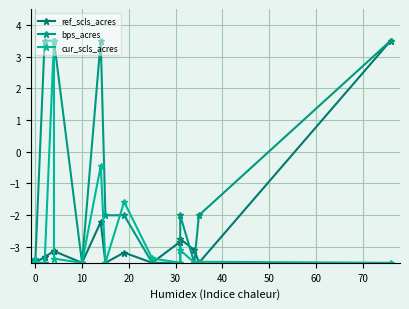

What are all the series names shown in the legend?

ref_scls_acres, bps_acres, cur_scls_acres